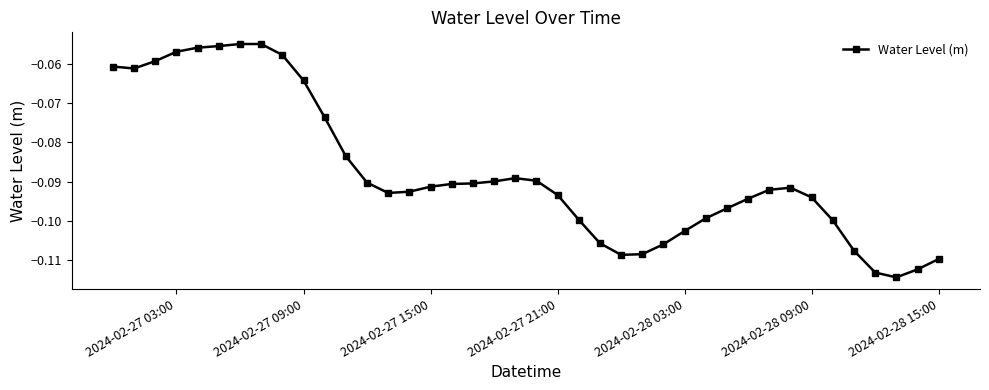

True or false: there are more than 1 points higher than both neighbors.

True